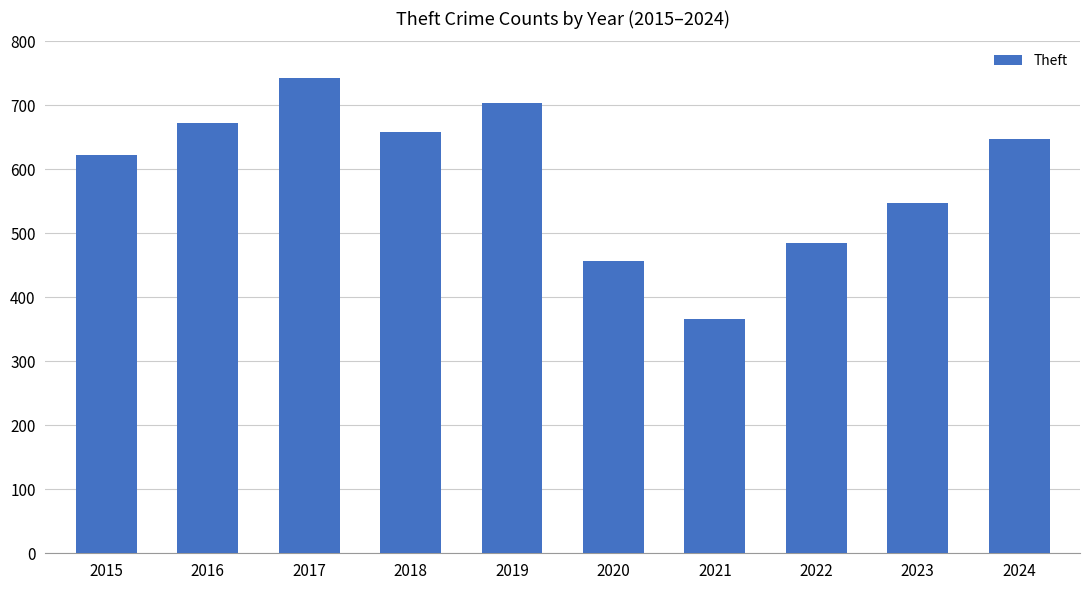

Where is the data nearest to the value 554?

2023